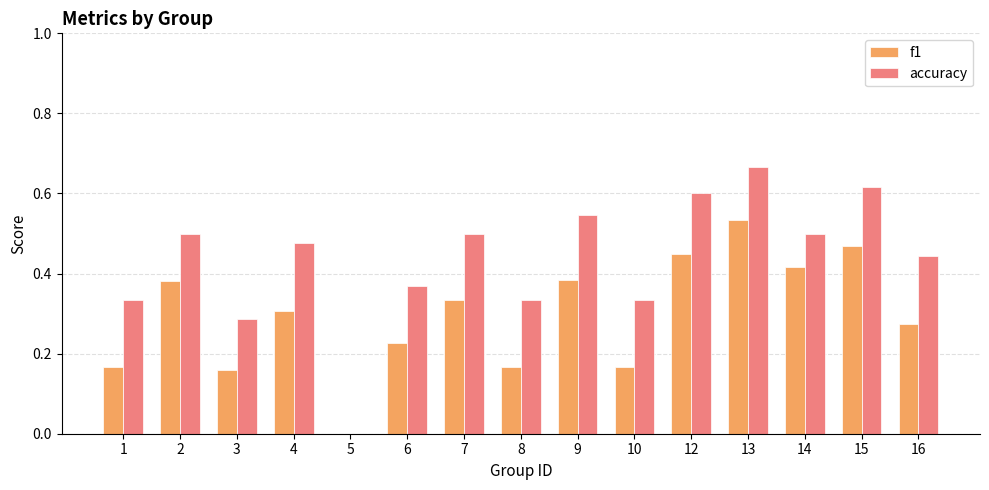

Which category has the highest value in the f1 series?

13